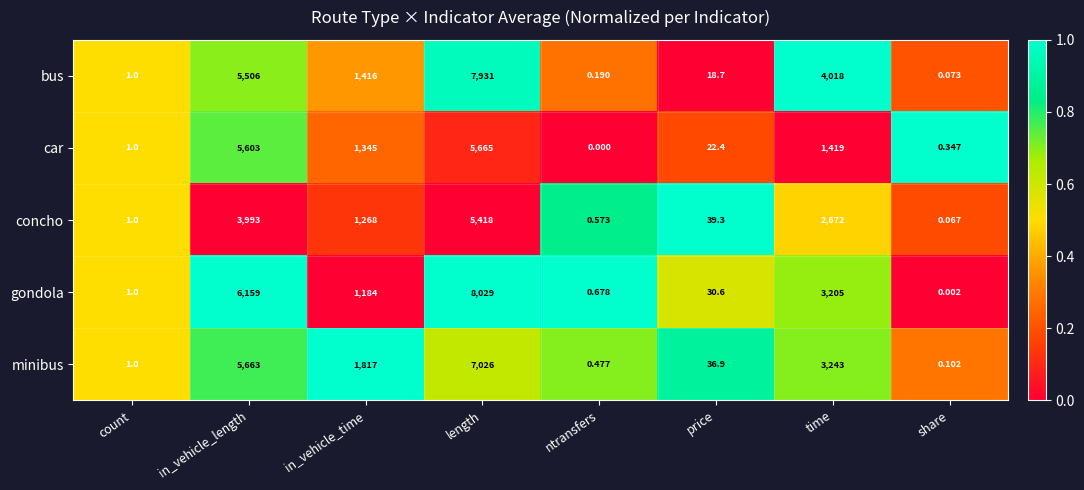

How many categories are shown in the chart?

8